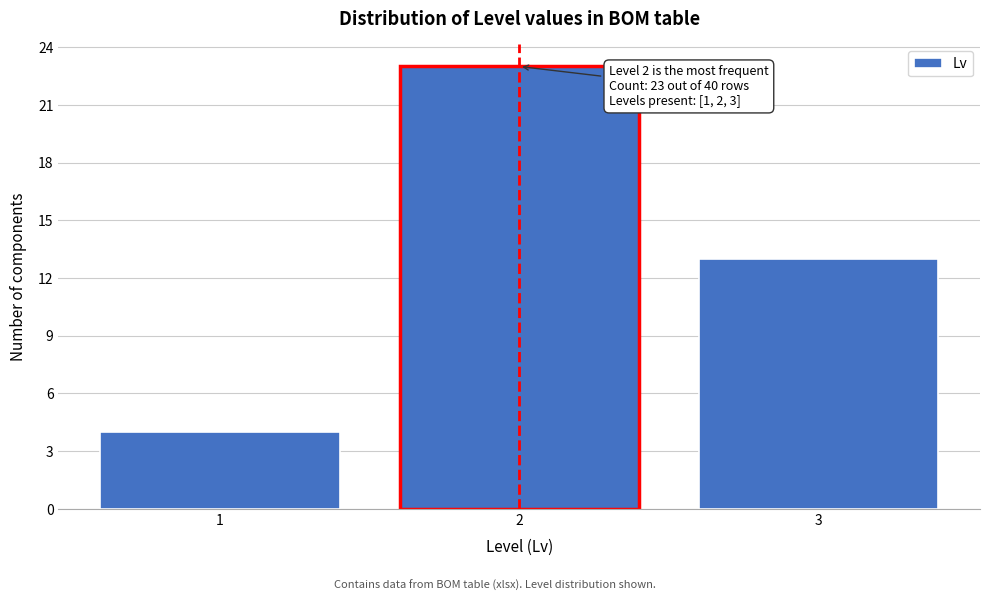

Reading left to right, extract all data points from this chart.

4	23	13